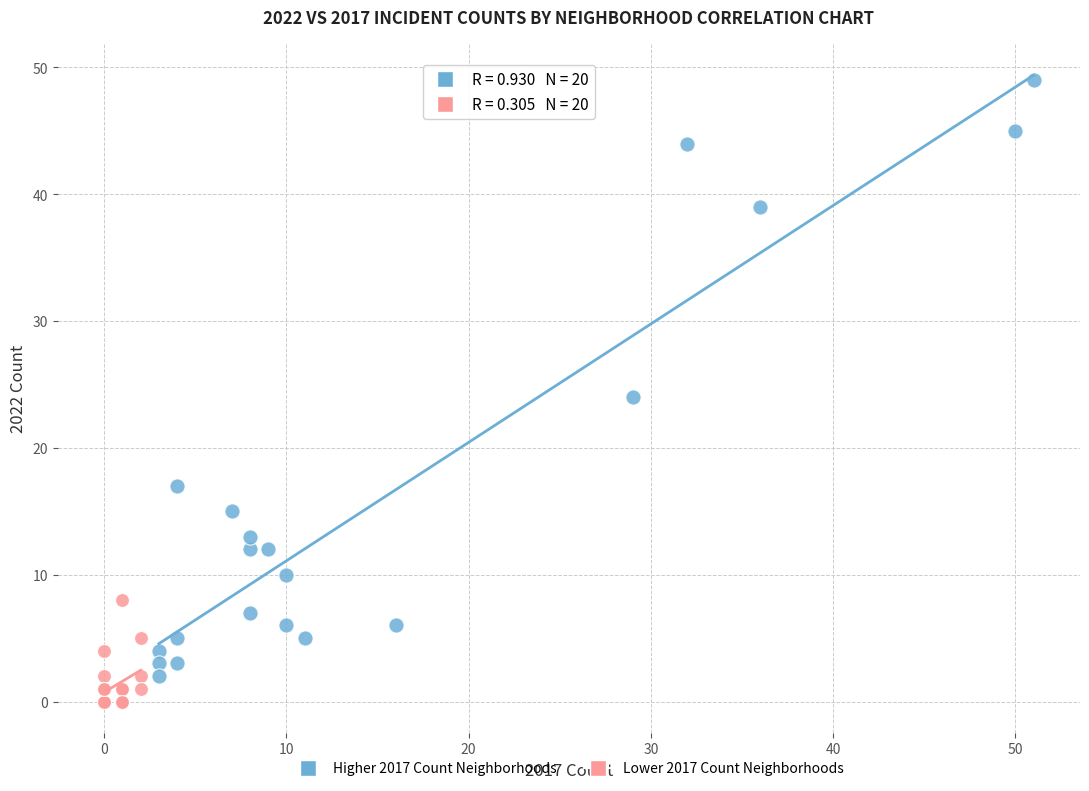

Which series contains the highest Y value?

Higher 2017 Count Neighborhoods